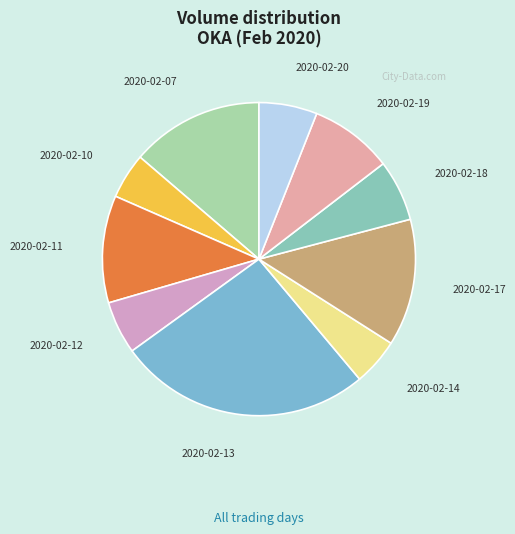

Between 2020-02-07 and 2020-02-14, which is larger?

2020-02-07